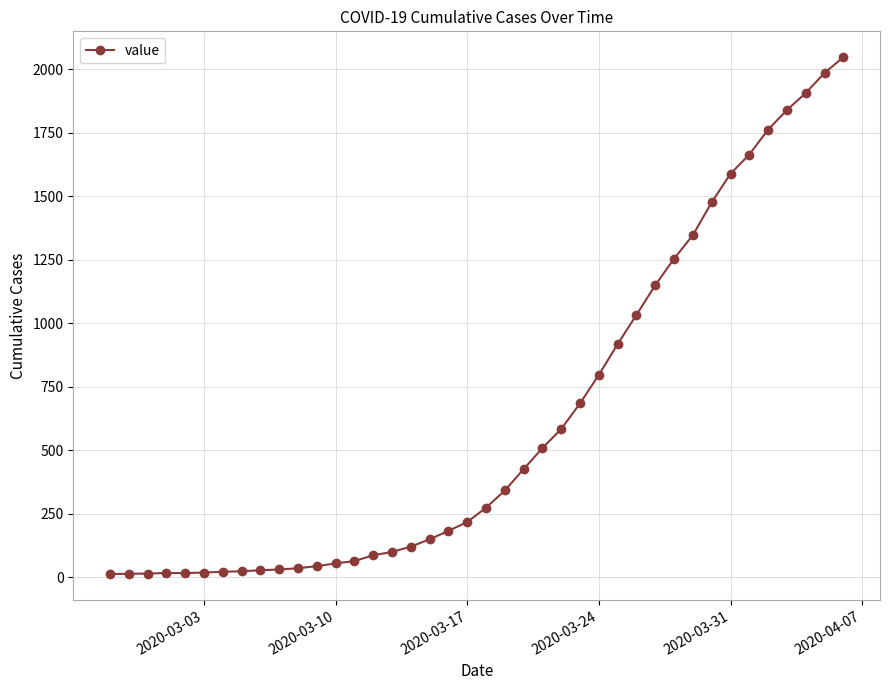

What is the maximum value shown in the chart?

2047